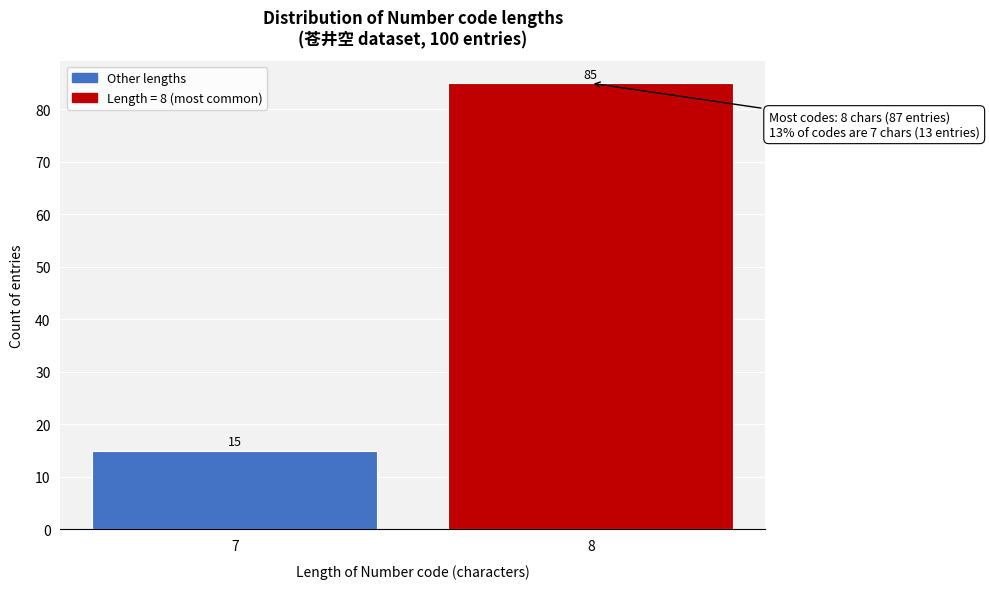

Reading right to left, list all the values displayed in this chart.

8=85	7=15